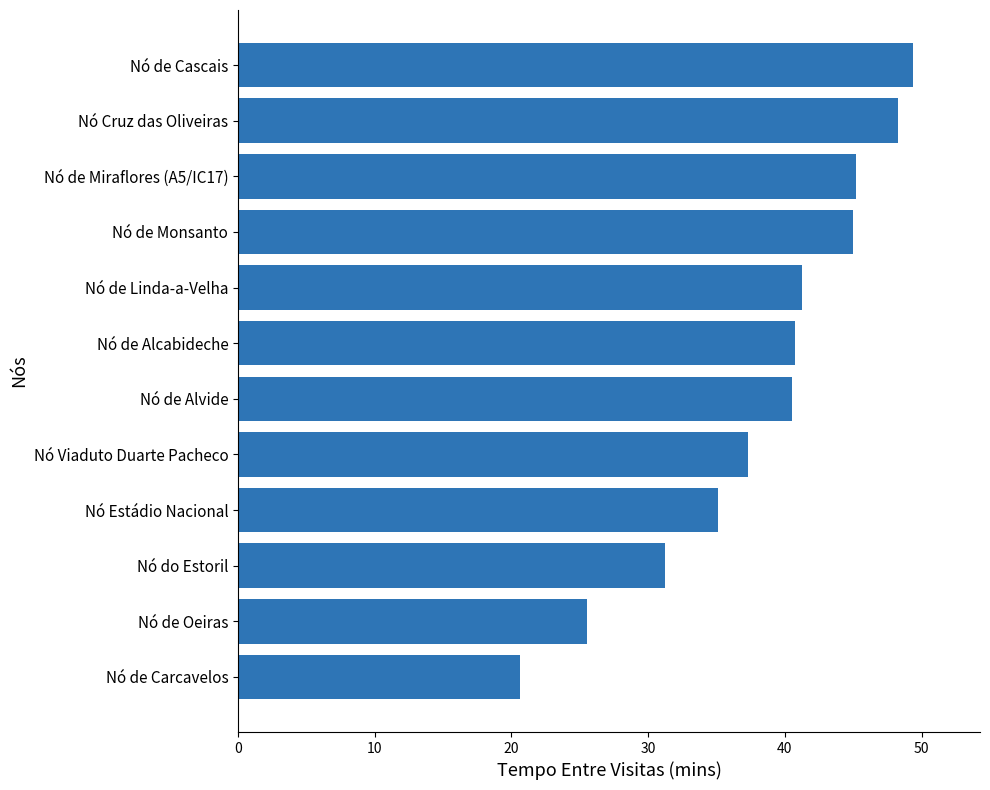

Where is the data nearest to the value 34?

Nó Estádio Nacional